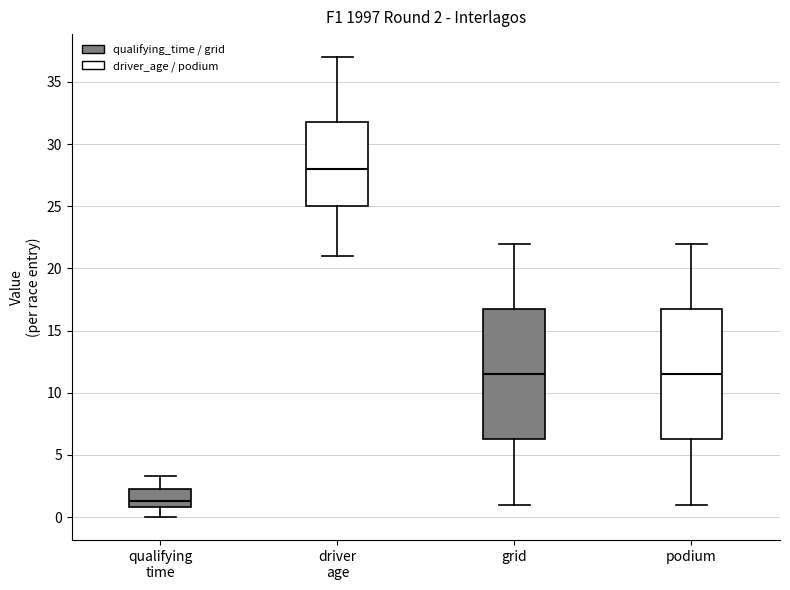

Which box's median line is the lowest?

qualifying time